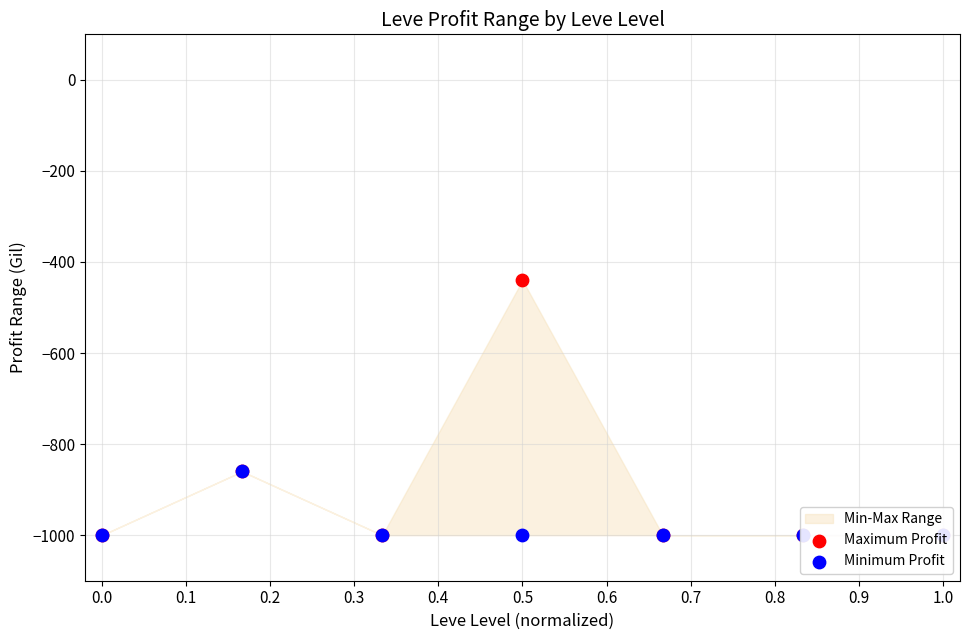

What is the total value across all series at 1.0?

-2000